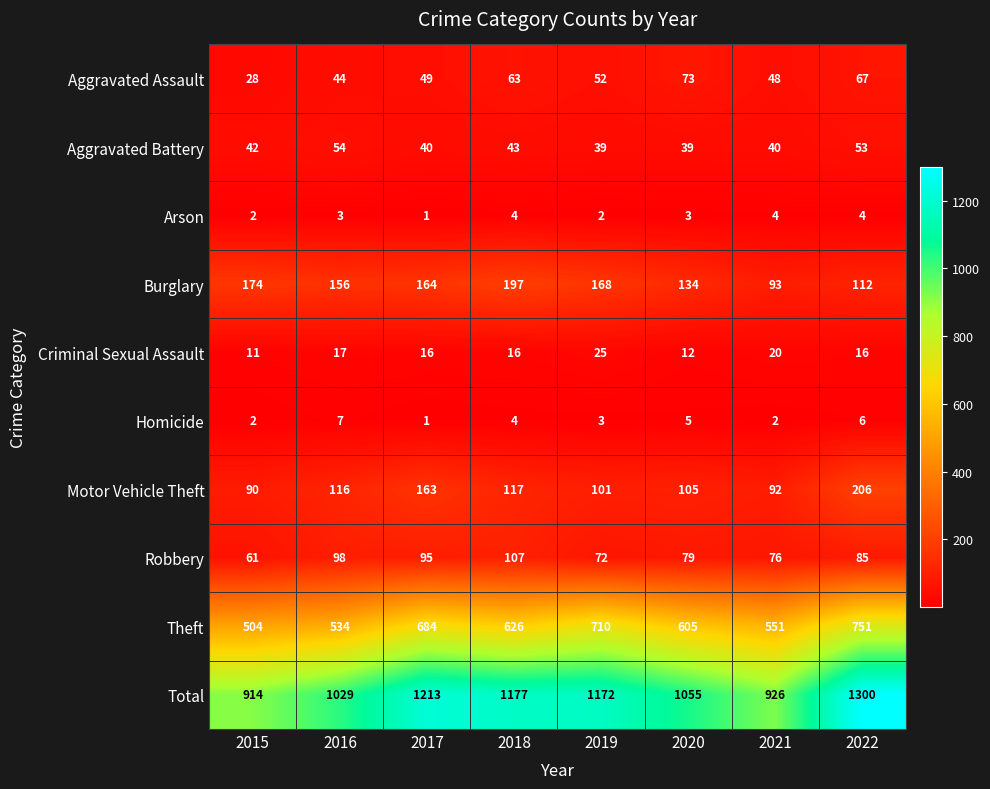

Which series changed the most between 2016 and 2022?

Total